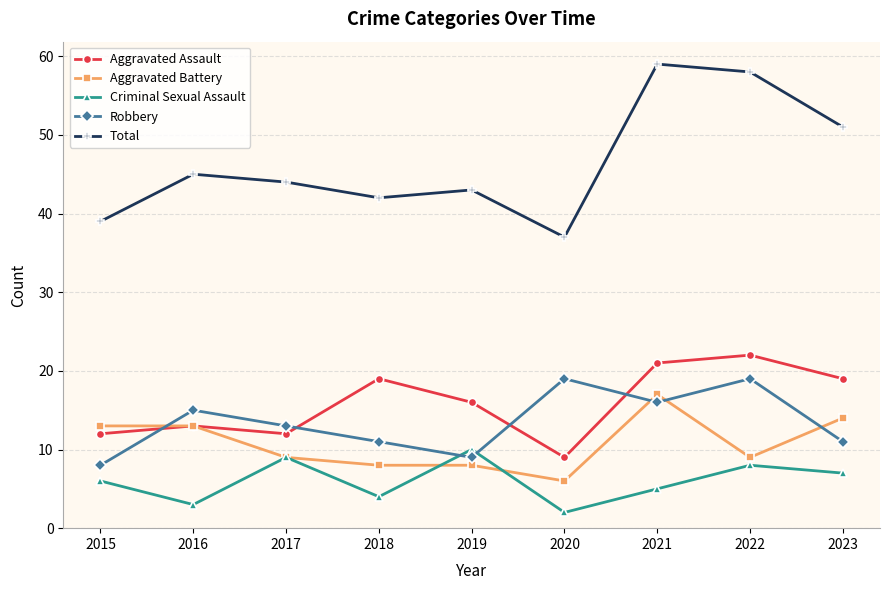

Between 2021 and 2023, which series saw the biggest shift?

Total